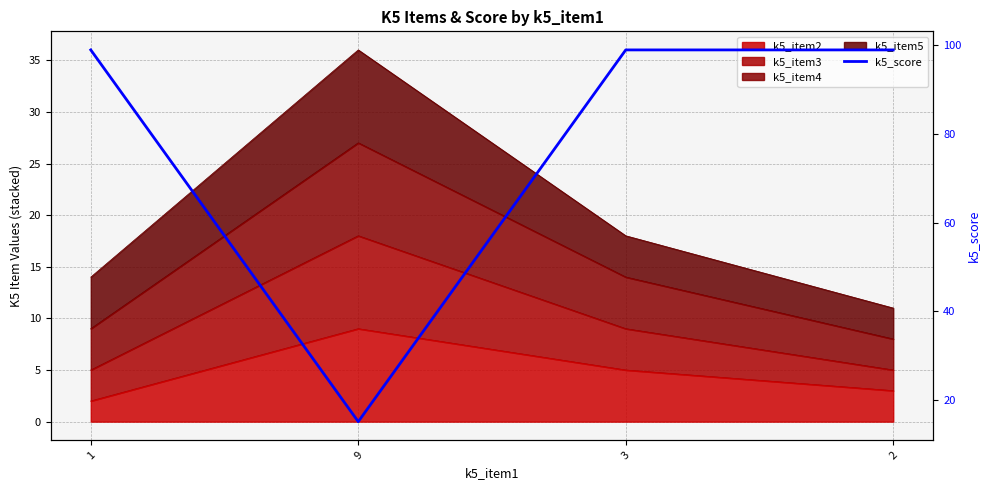

Reading left to right, what are all the values shown in this chart?

1=99	9=15	3=99	2=99